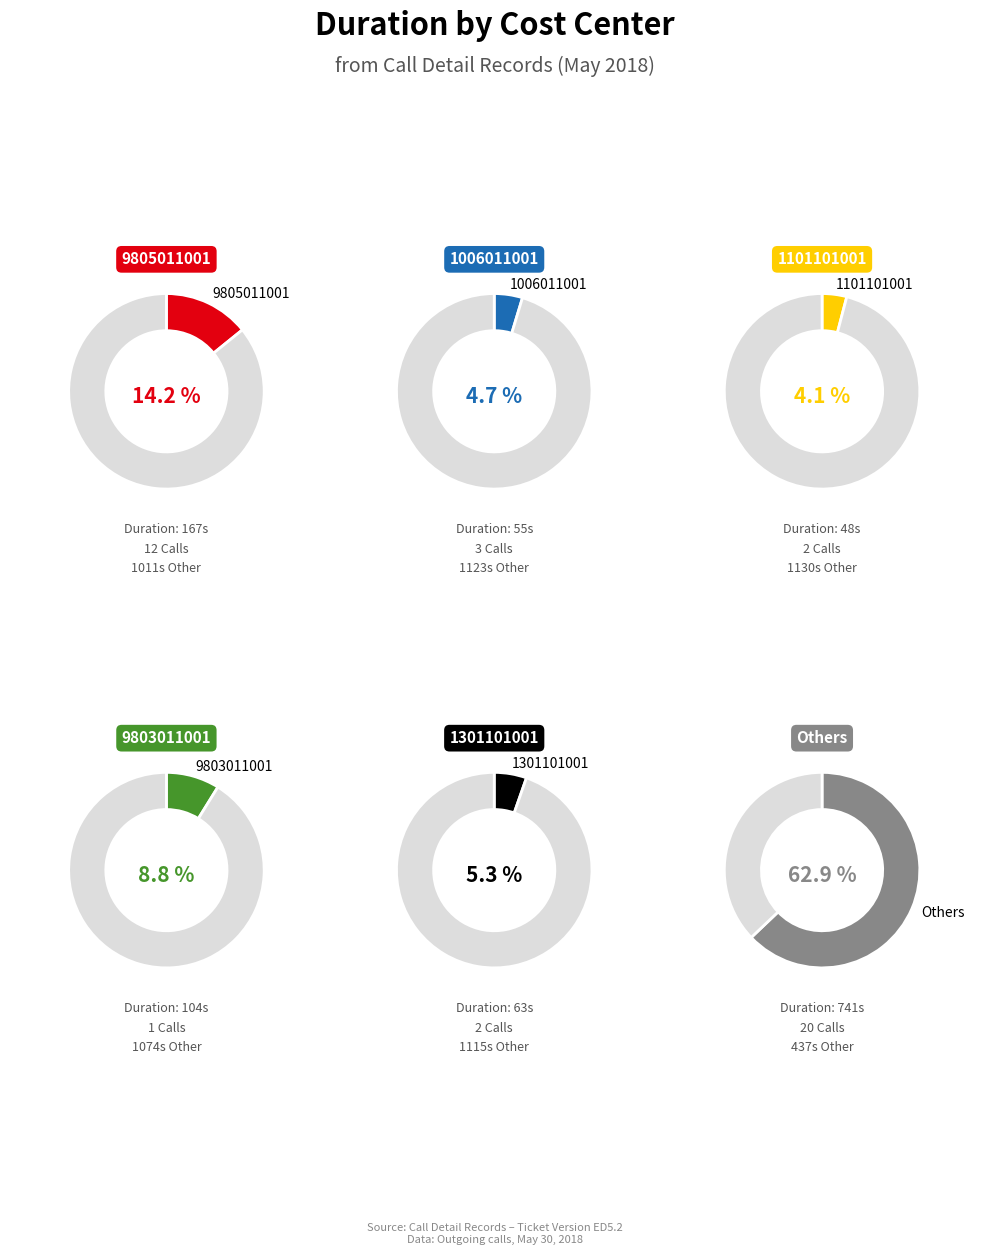

Between 2 and 15, which is larger?

15